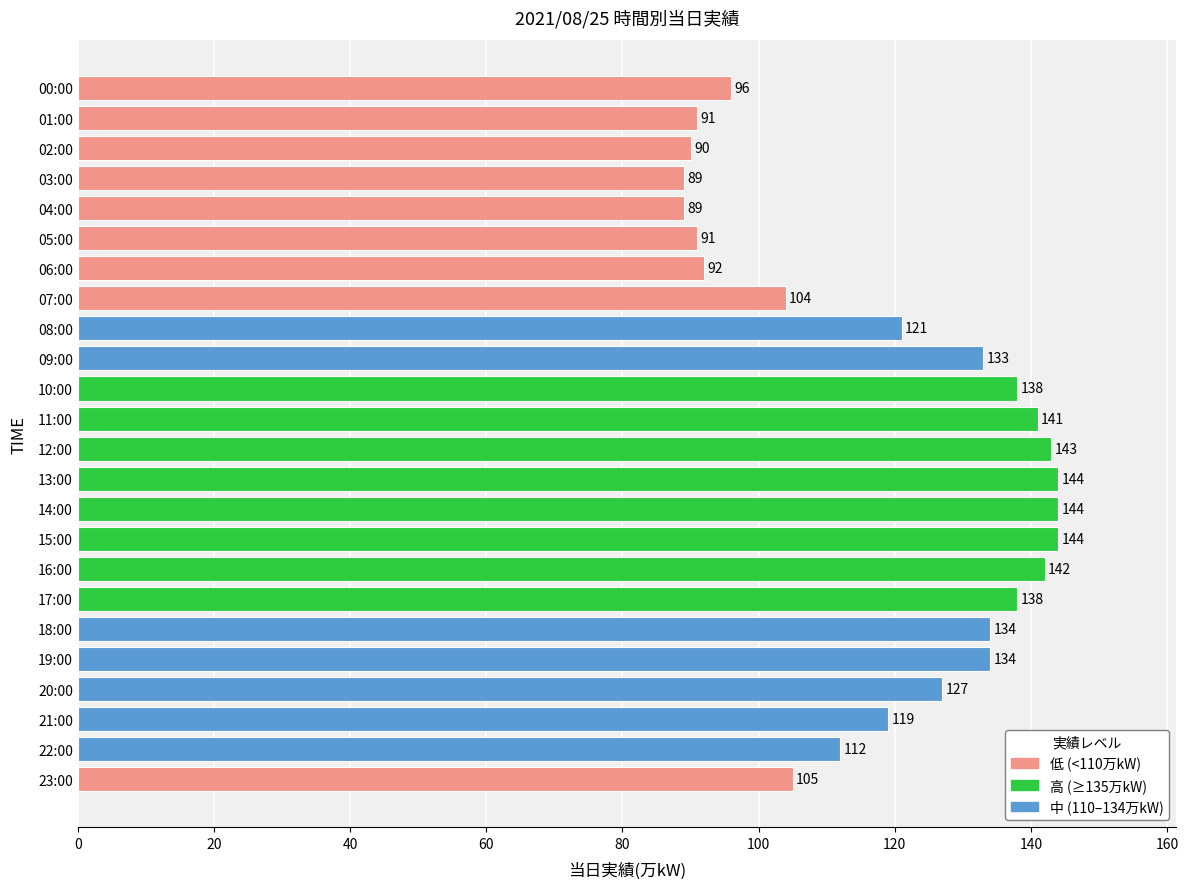

What is the maximum value shown in the chart?

144